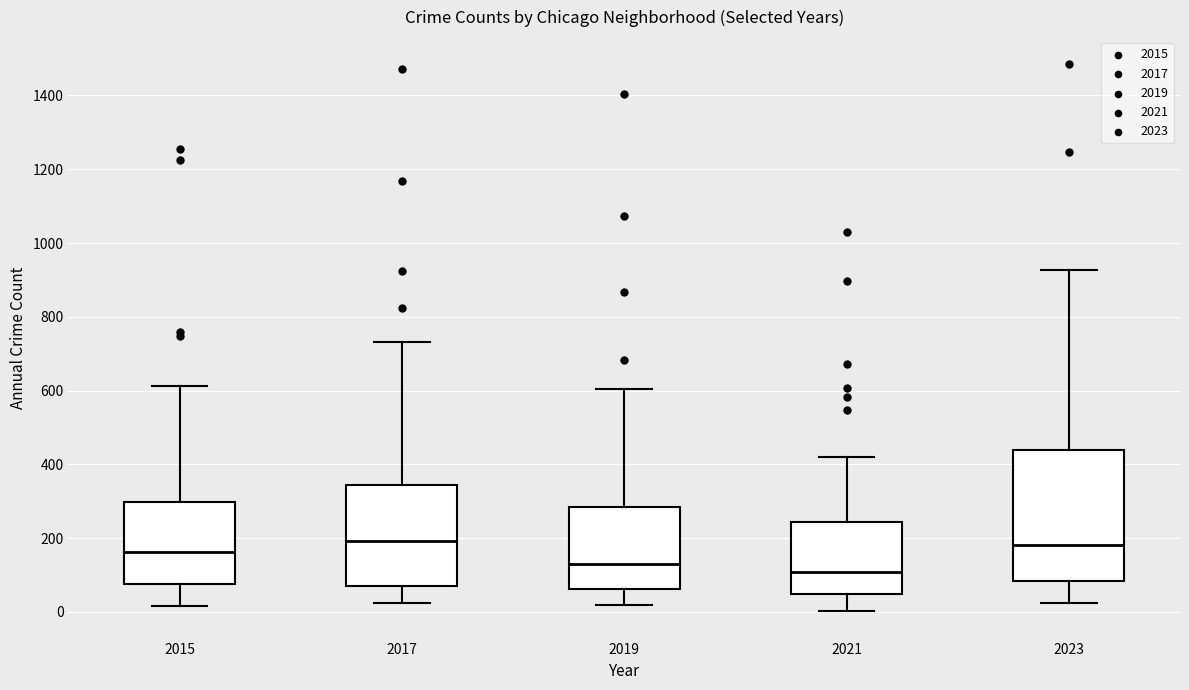

Which box is the tallest, from its lower edge to its upper edge?

2023